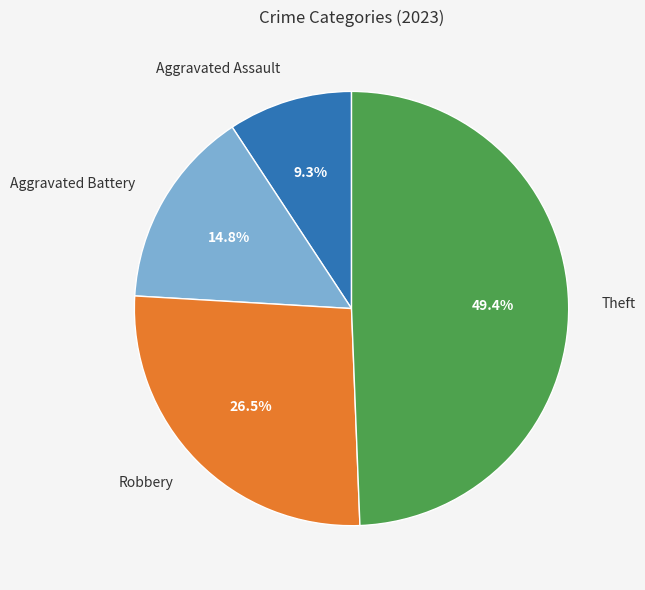

Which slice is the largest?

Theft